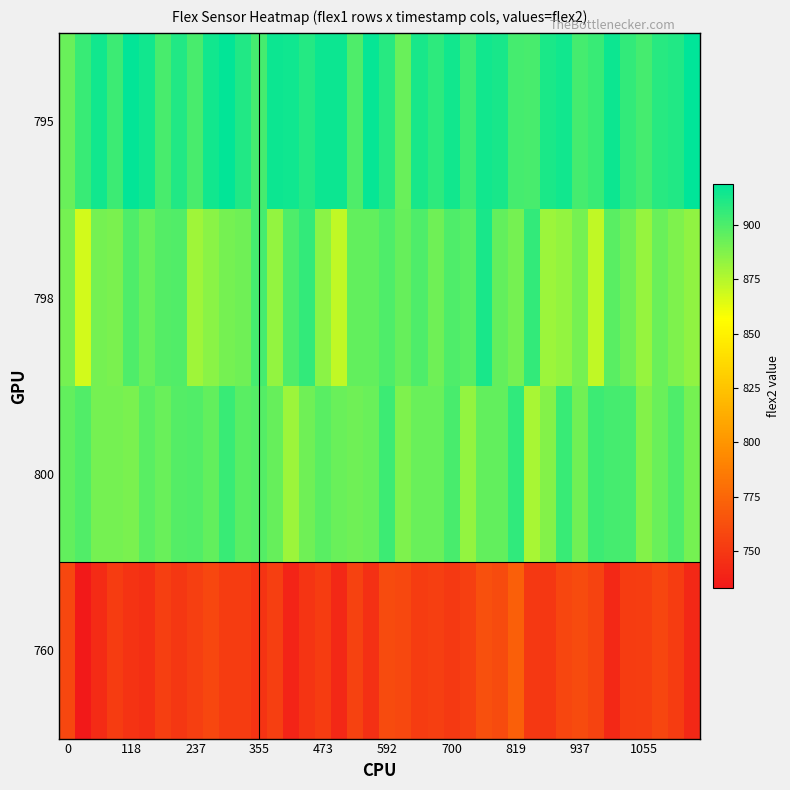

Which category has the lowest value across all series?

118